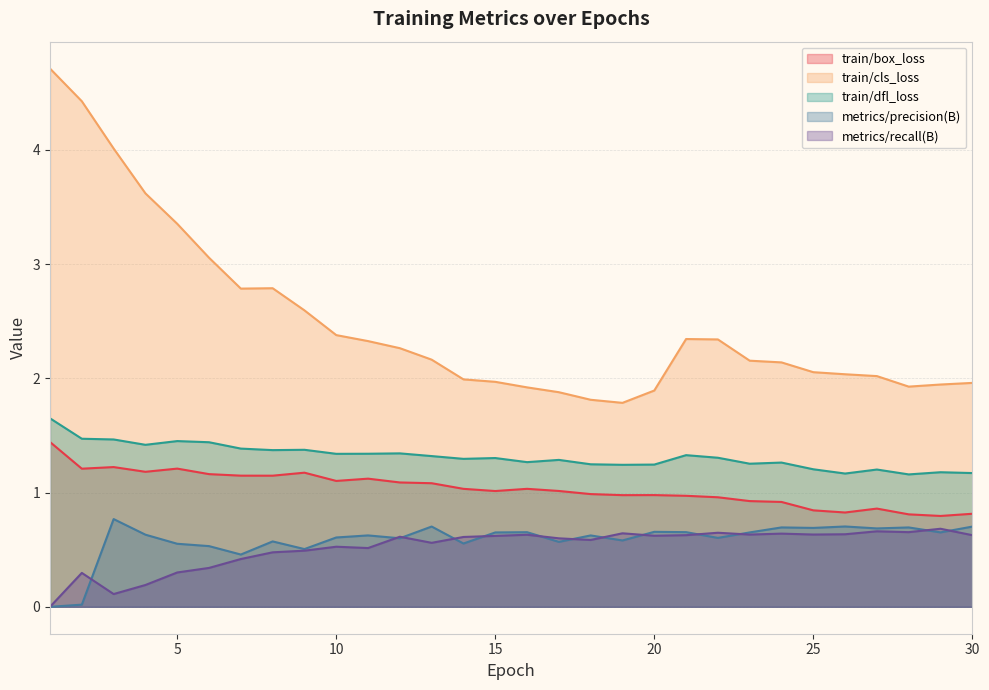

Reading right to left, extract all data points from this chart.

train/box_loss: 30=0.8	29=0.8	28=0.8	27=0.9	26=0.8	25=0.8	24=0.9	23=0.9	22=1.0	21=1.0	20=1.0	19=1.0	18=1.0	17=1.0	16=1.0	15=1.0	14=1.0	13=1.1	12=1.1	11=1.1	10=1.1	9=1.2	8=1.1	7=1.1	6=1.2	5=1.2	4=1.2	3=1.2	2=1.2	1=1.4
train/cls_loss: 30=2.0	29=1.9	28=1.9	27=2.0	26=2.0	25=2.1	24=2.1	23=2.2	22=2.3	21=2.3	20=1.9	19=1.8	18=1.8	17=1.9	16=1.9	15=2.0	14=2.0	13=2.2	12=2.3	11=2.3	10=2.4	9=2.6	8=2.8	7=2.8	6=3.1	5=3.4	4=3.6	3=4.0	2=4.4	1=4.7
train/dfl_loss: 30=1.2	29=1.2	28=1.2	27=1.2	26=1.2	25=1.2	24=1.3	23=1.3	22=1.3	21=1.3	20=1.2	19=1.2	18=1.2	17=1.3	16=1.3	15=1.3	14=1.3	13=1.3	12=1.3	11=1.3	10=1.3	9=1.4	8=1.4	7=1.4	6=1.4	5=1.5	4=1.4	3=1.5	2=1.5	1=1.6
metrics/precision(B): 30=0.7	29=0.7	28=0.7	27=0.7	26=0.7	25=0.7	24=0.7	23=0.7	22=0.6	21=0.7	20=0.7	19=0.6	18=0.6	17=0.6	16=0.7	15=0.7	14=0.6	13=0.7	12=0.6	11=0.6	10=0.6	9=0.5	8=0.6	7=0.5	6=0.5	5=0.6	4=0.6	3=0.8	2=0.0	1=0.0
metrics/recall(B): 30=0.6	29=0.7	28=0.7	27=0.7	26=0.6	25=0.6	24=0.6	23=0.6	22=0.6	21=0.6	20=0.6	19=0.6	18=0.6	17=0.6	16=0.6	15=0.6	14=0.6	13=0.6	12=0.6	11=0.5	10=0.5	9=0.5	8=0.5	7=0.4	6=0.3	5=0.3	4=0.2	3=0.1	2=0.3	1=0.0